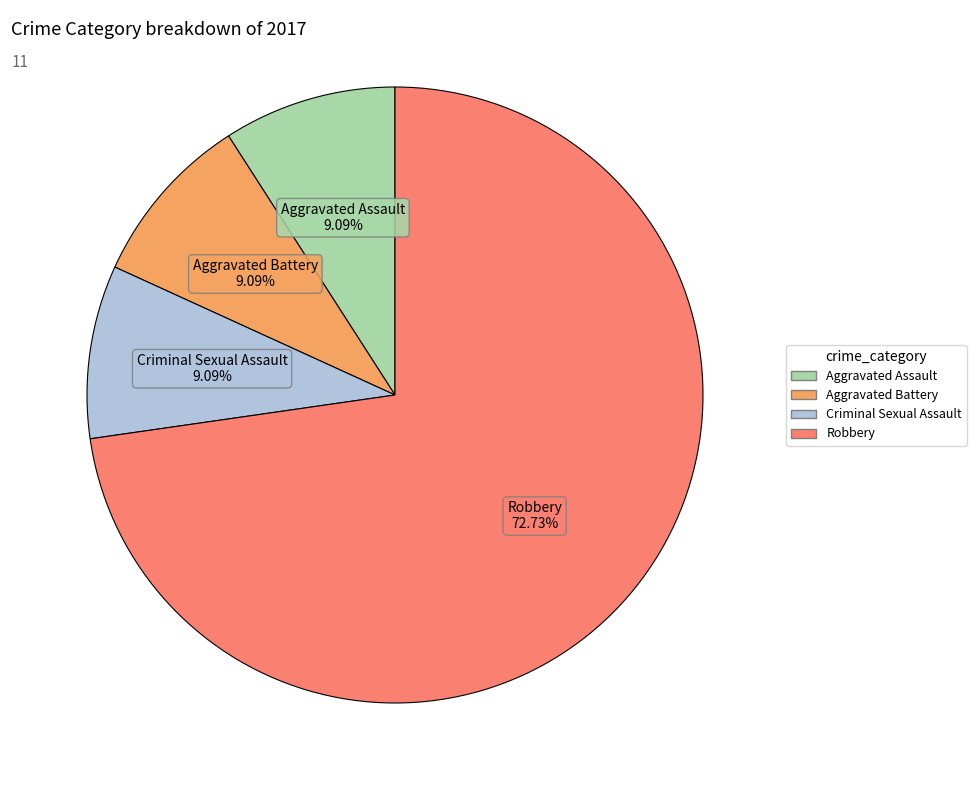

To the nearest percent, what is the average slice percentage?

25%